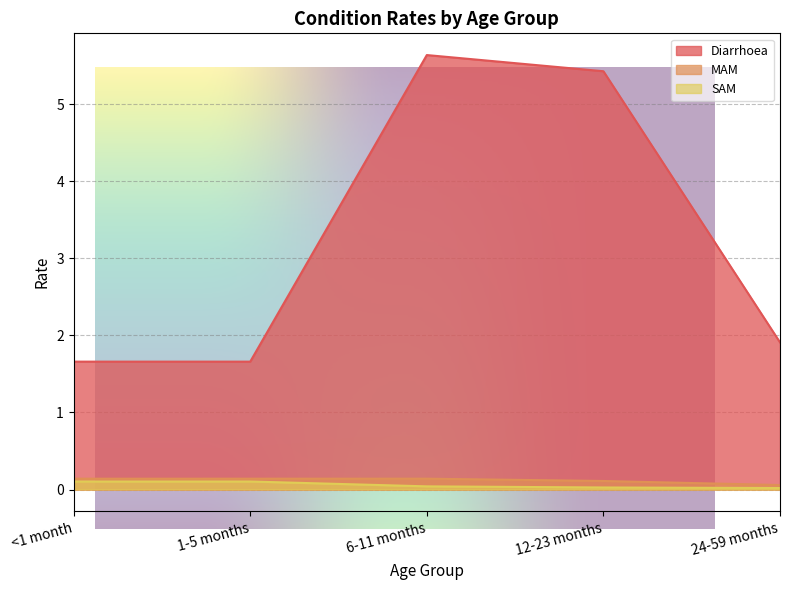

True or false: SAM and Diarrhoea cross at least once.

False